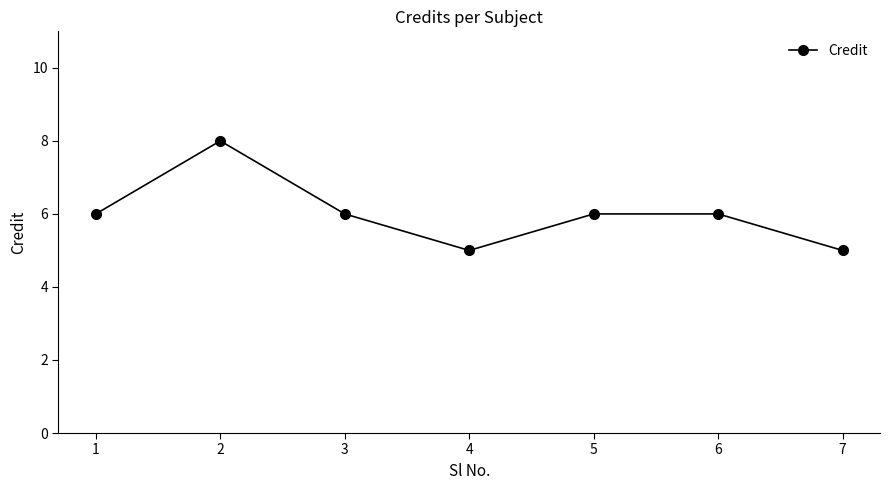

True or false: the data shows 9 at 6.

False